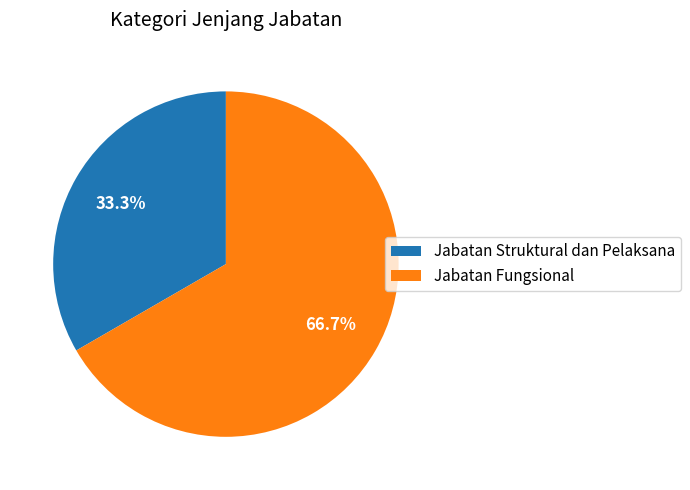

How many segments does this pie chart have?

2